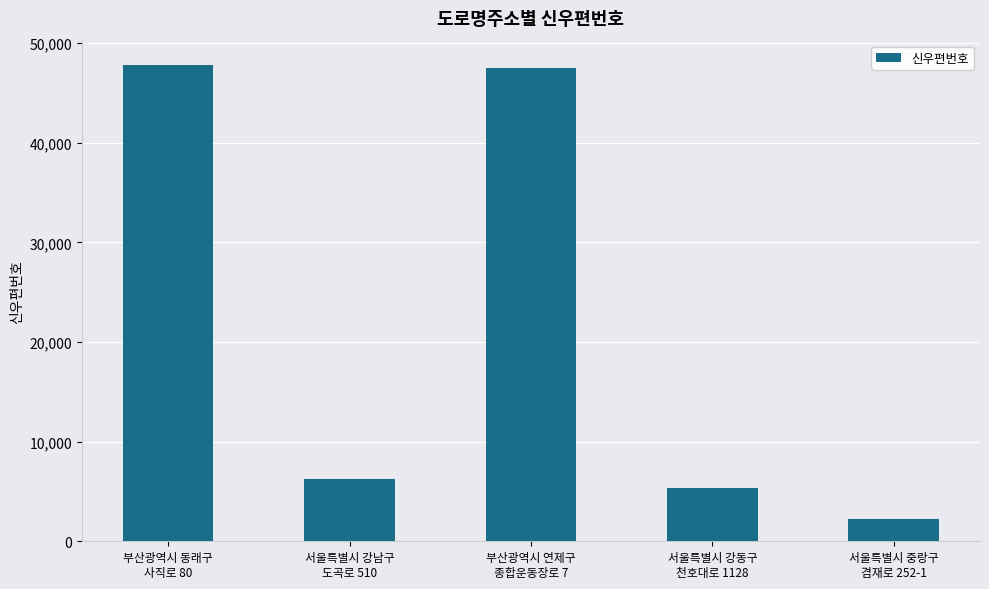

What is the average value?

21844